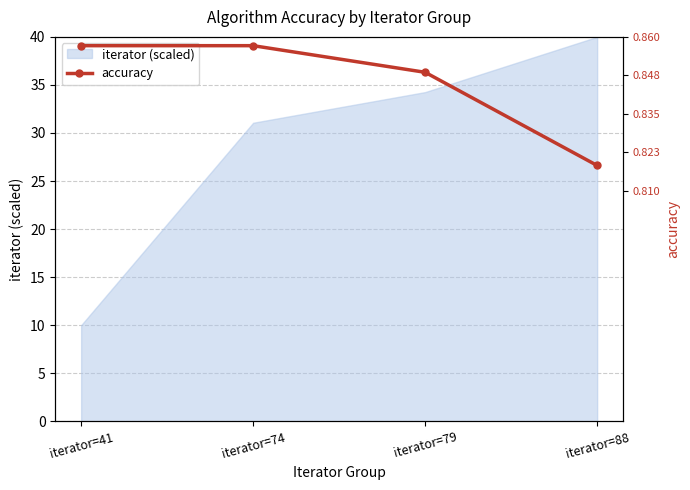

The iterator (scaled) series shows 12.7 at iterator=88. True or false?

False